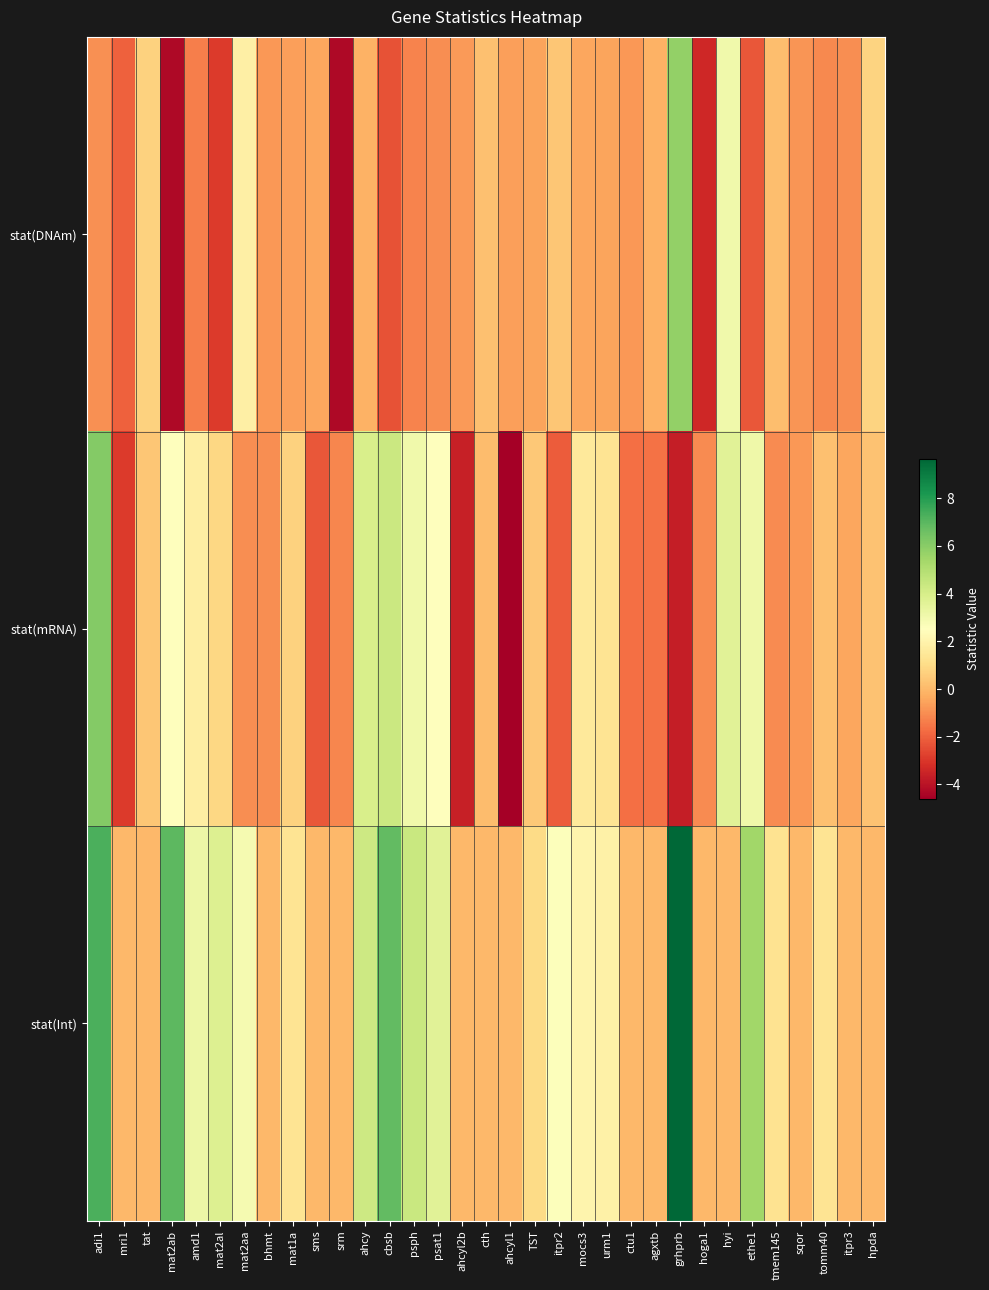

Rank the series by their maximum value, from highest to lowest.

stat(Int), stat(mRNA), stat(DNAm)